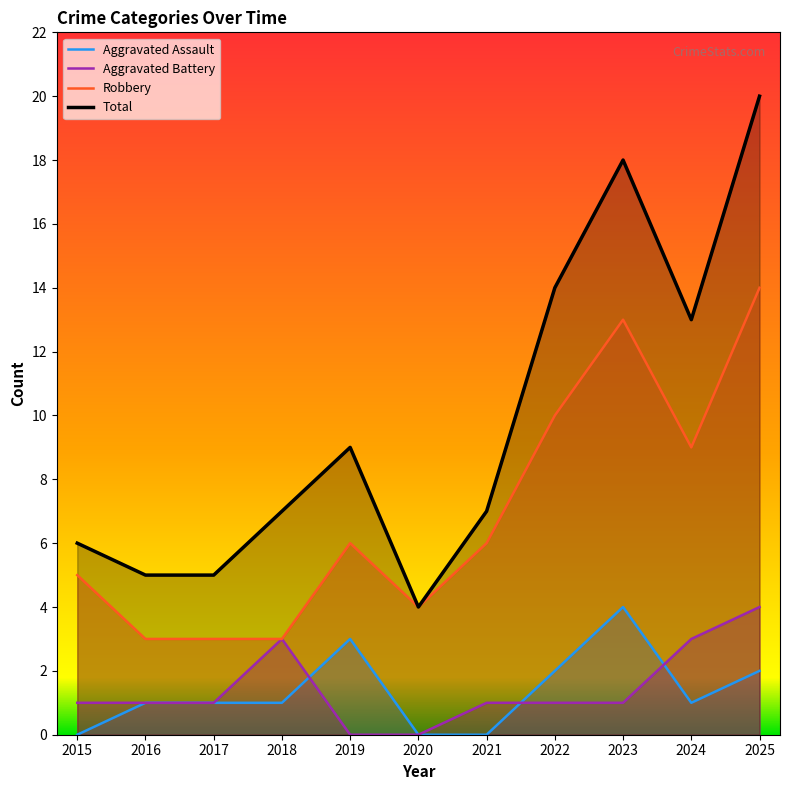

What is the lowest value of the Total series?

4